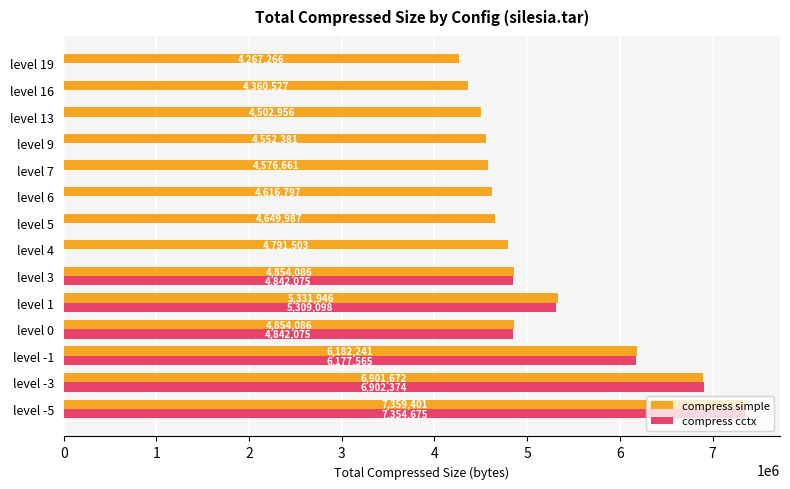

How many distinct data groups are displayed?

2